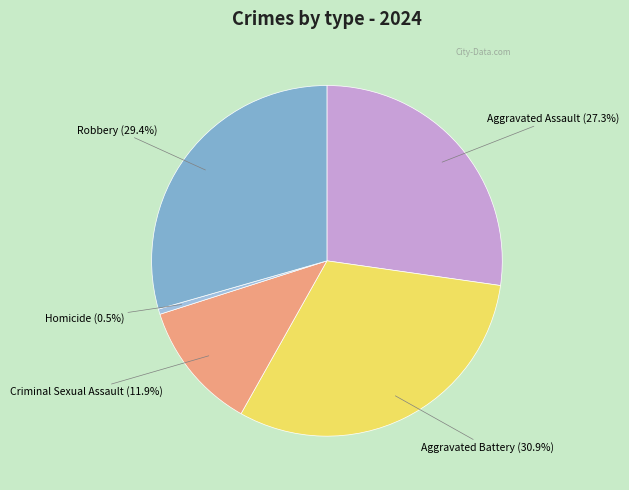

Does Robbery represent more than half of the total?

No